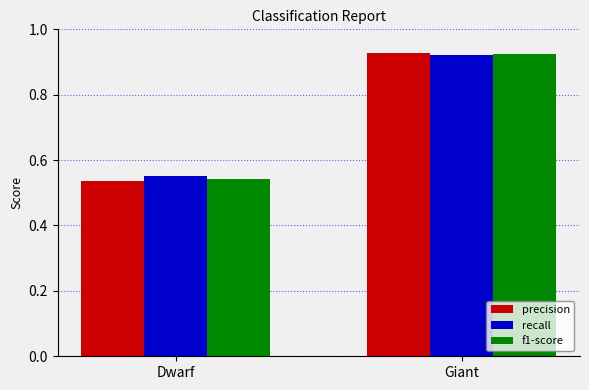

At which label is f1-score closest to 0?

Dwarf